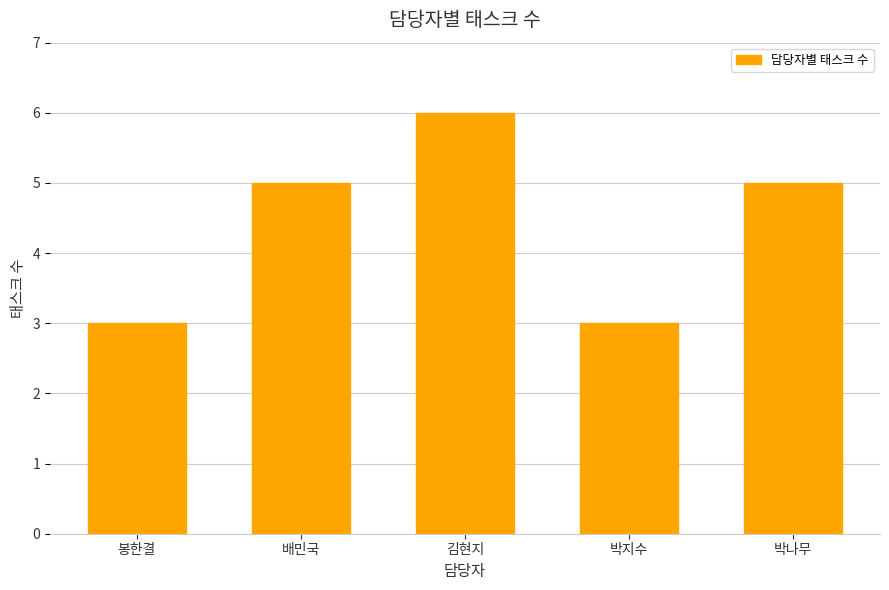

True or false: the data shows 8 at 박나무.

False